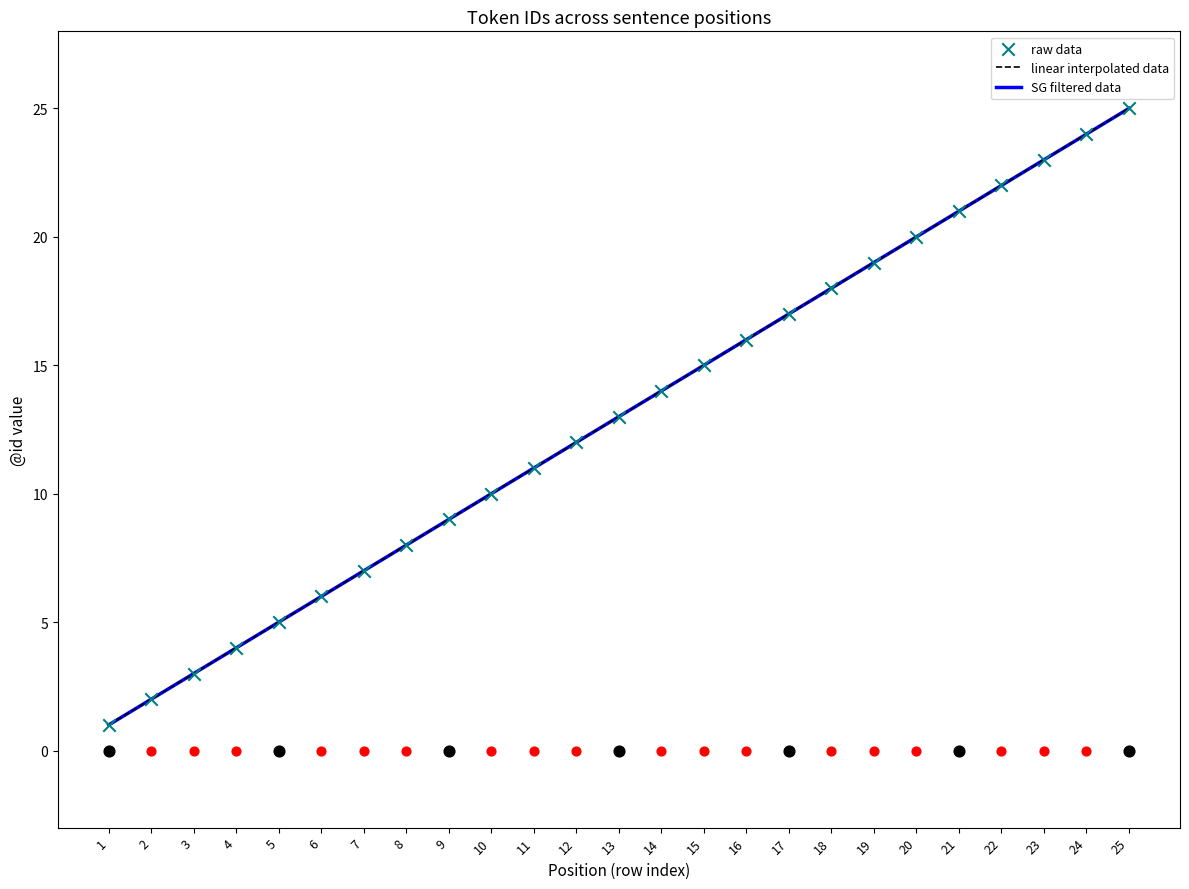

What is the change in value from 6 to 24?

+18